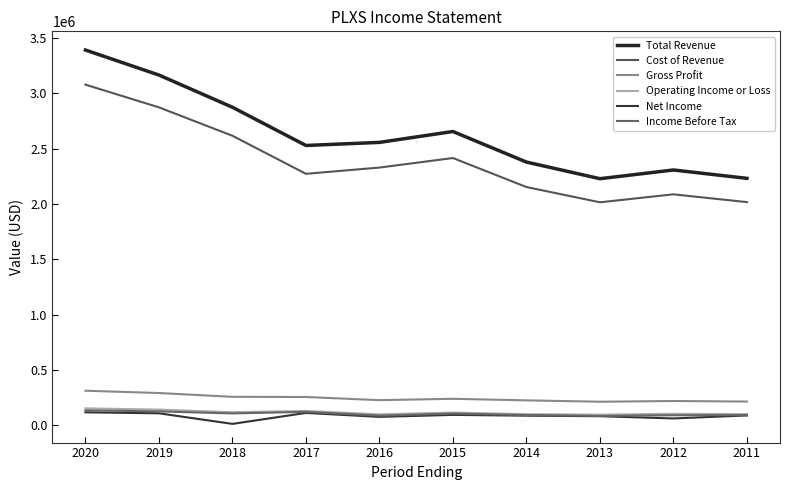

How many lines are shown in the chart?

6